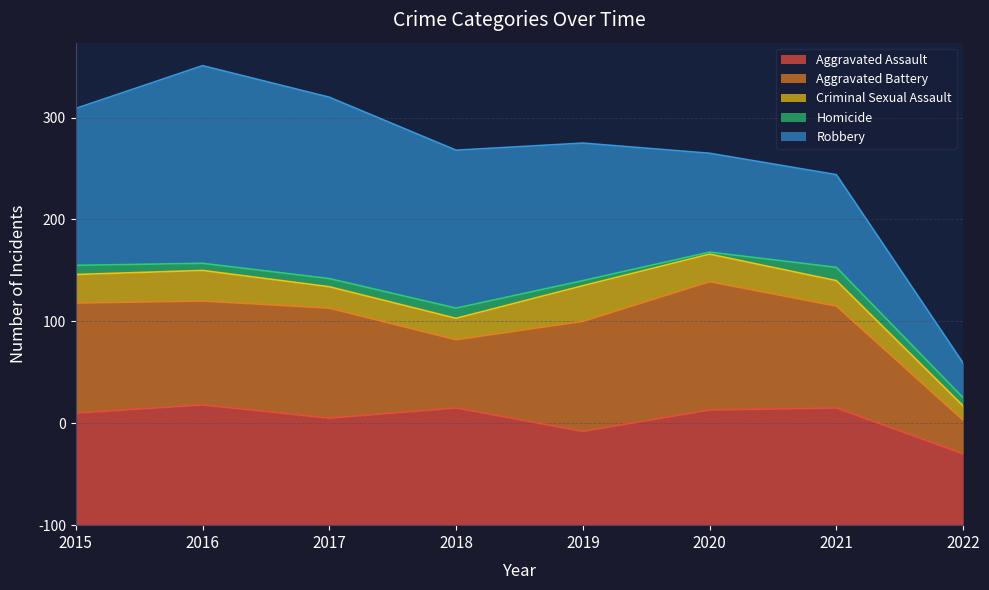

At 2019, list the series in order from largest to smallest.

Robbery, Aggravated Battery, Aggravated Assault, Criminal Sexual Assault, Homicide